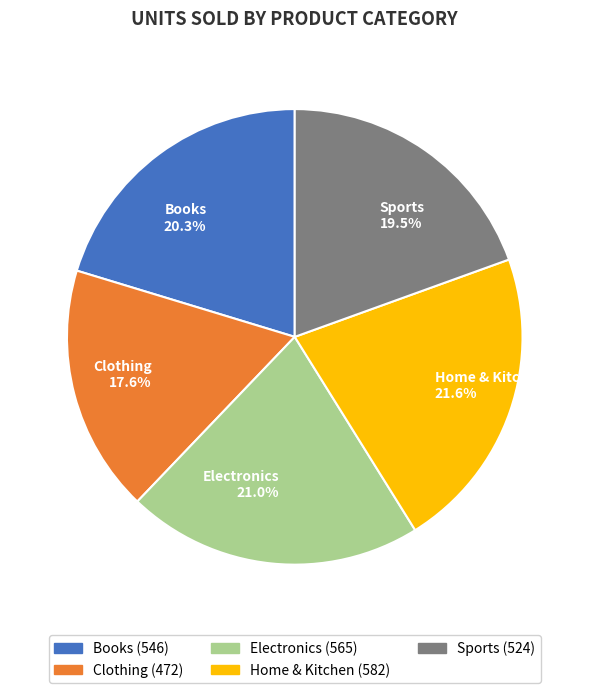

Does Electronics 21.0% account for over 50% of the chart?

No